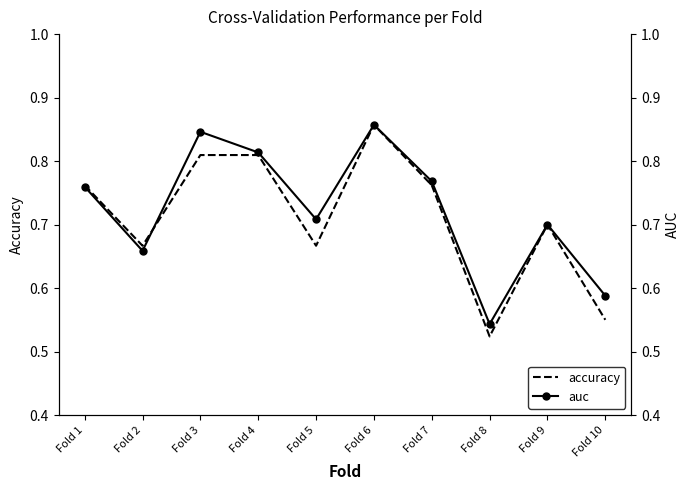

The accuracy series shows 0.5 at Fold 8. True or false?

True